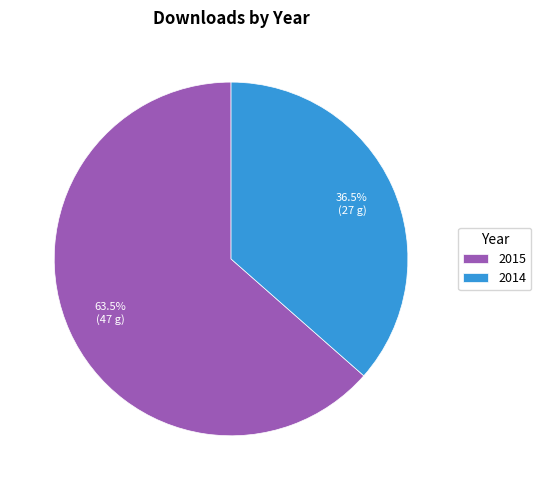

How many segments does this pie chart have?

2